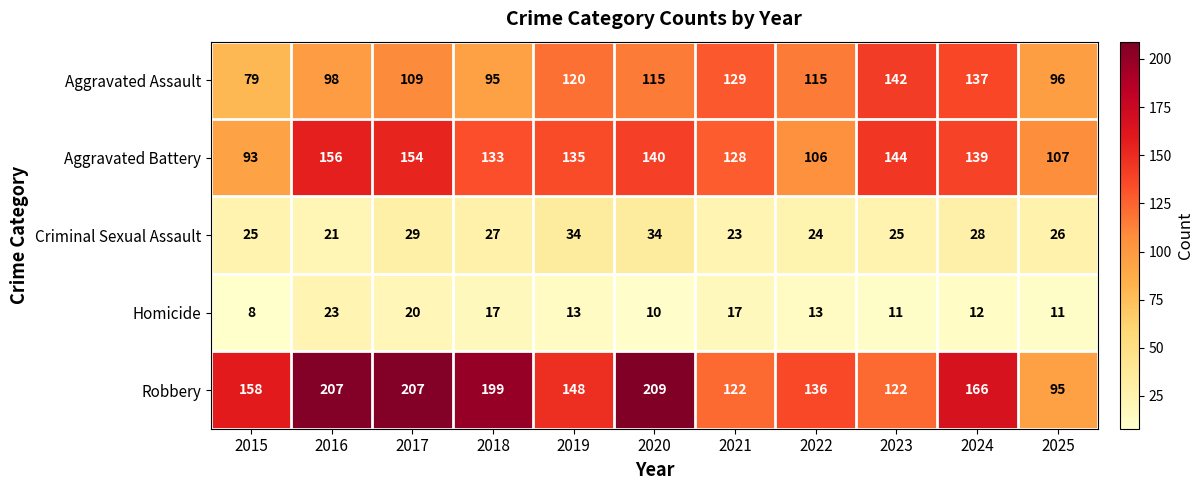

Is it true that Criminal Sexual Assault equals 28 at 2024?

True